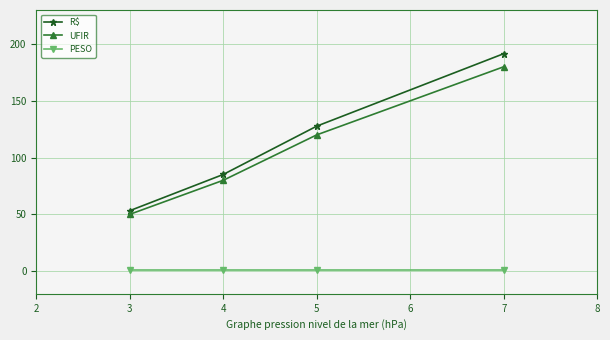

Count the number of categories in the chart.

4